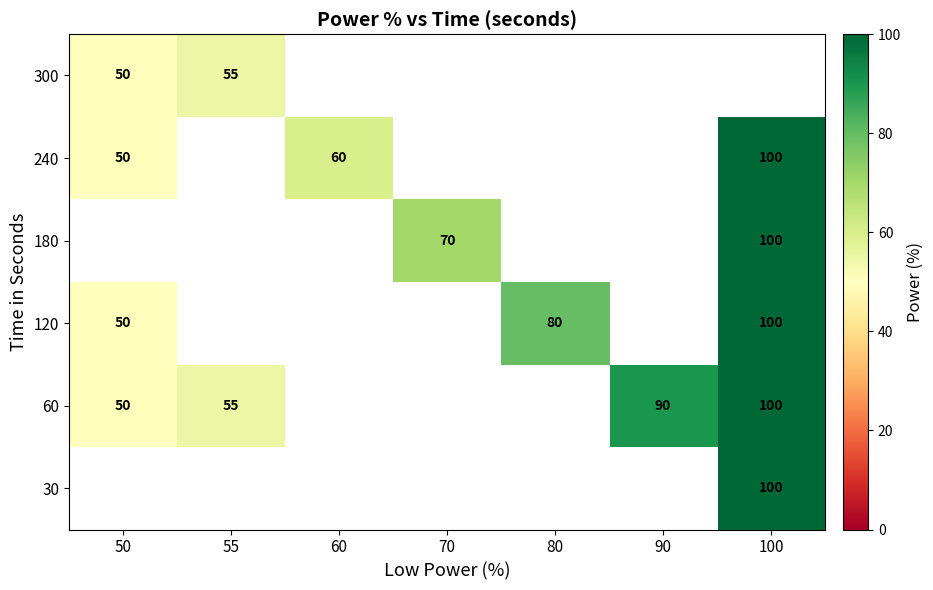

What is the sum of the 60 values at 50 and 55?

105